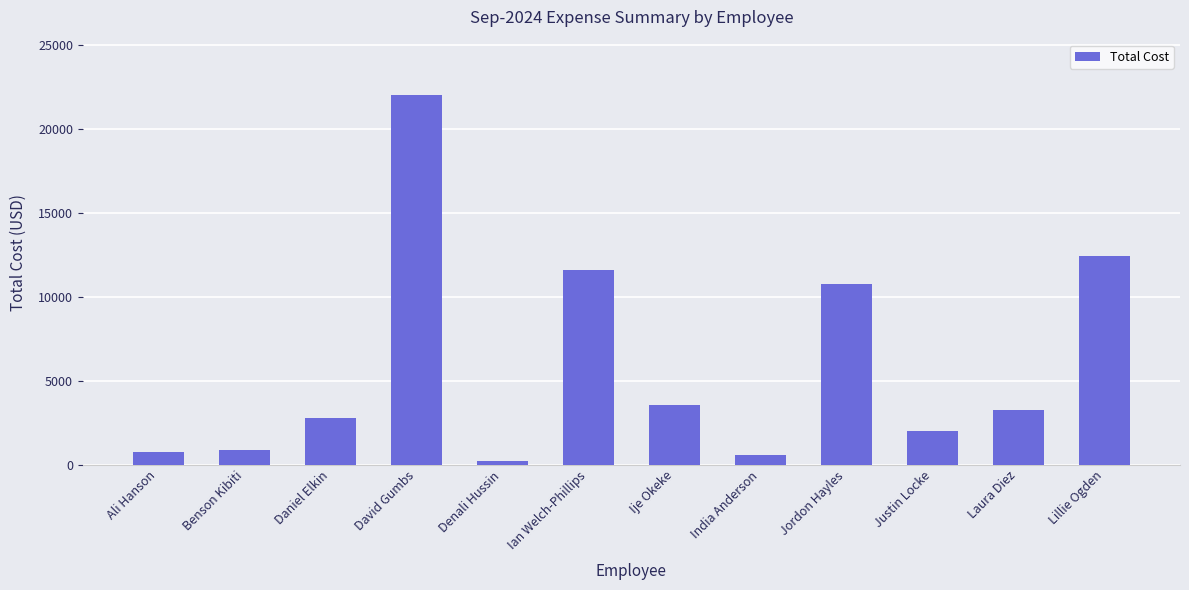

What is the ratio of the value at Benson Kibiti to the value at Daniel Elkin?

0.3